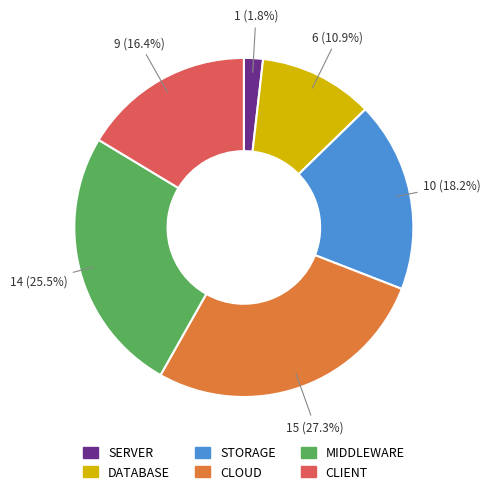

Does any single category account for the majority?

No